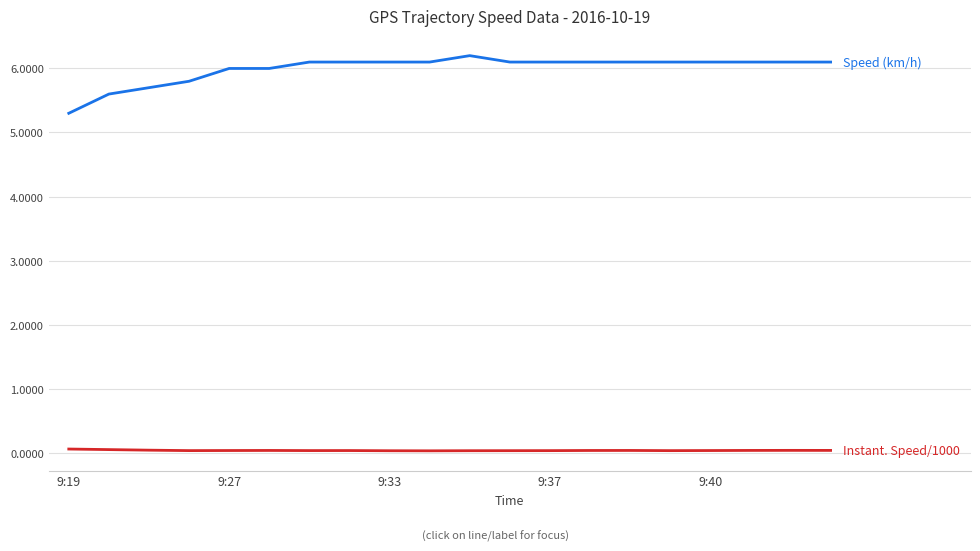

What is the maximum value shown in the chart?

6.2